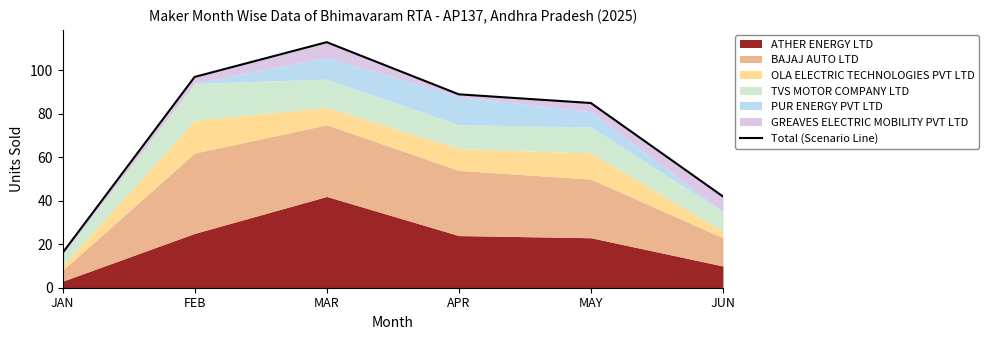

How many lines are shown in the chart?

1